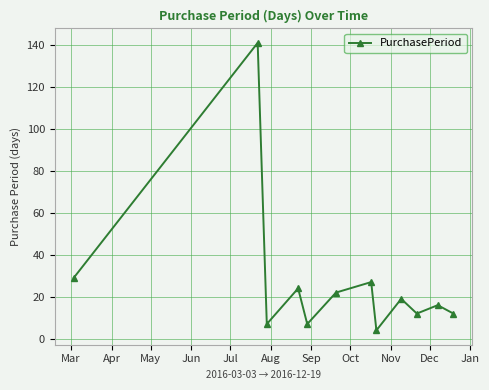

Reading right to left, extract all data points from this chart.

12	16	12	19	4	27	22	7	24	7	141	29